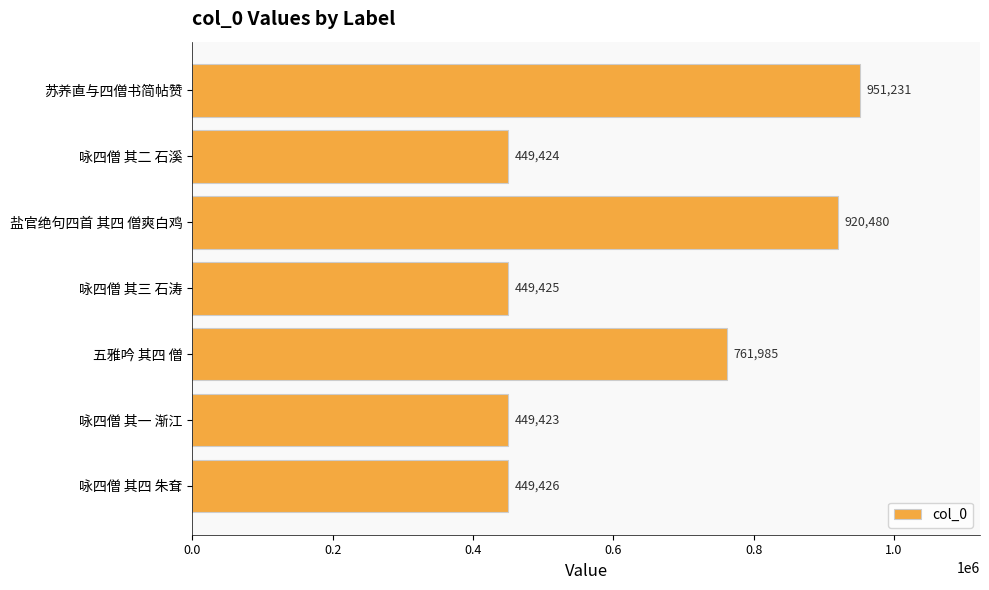

What is the average value?

633056